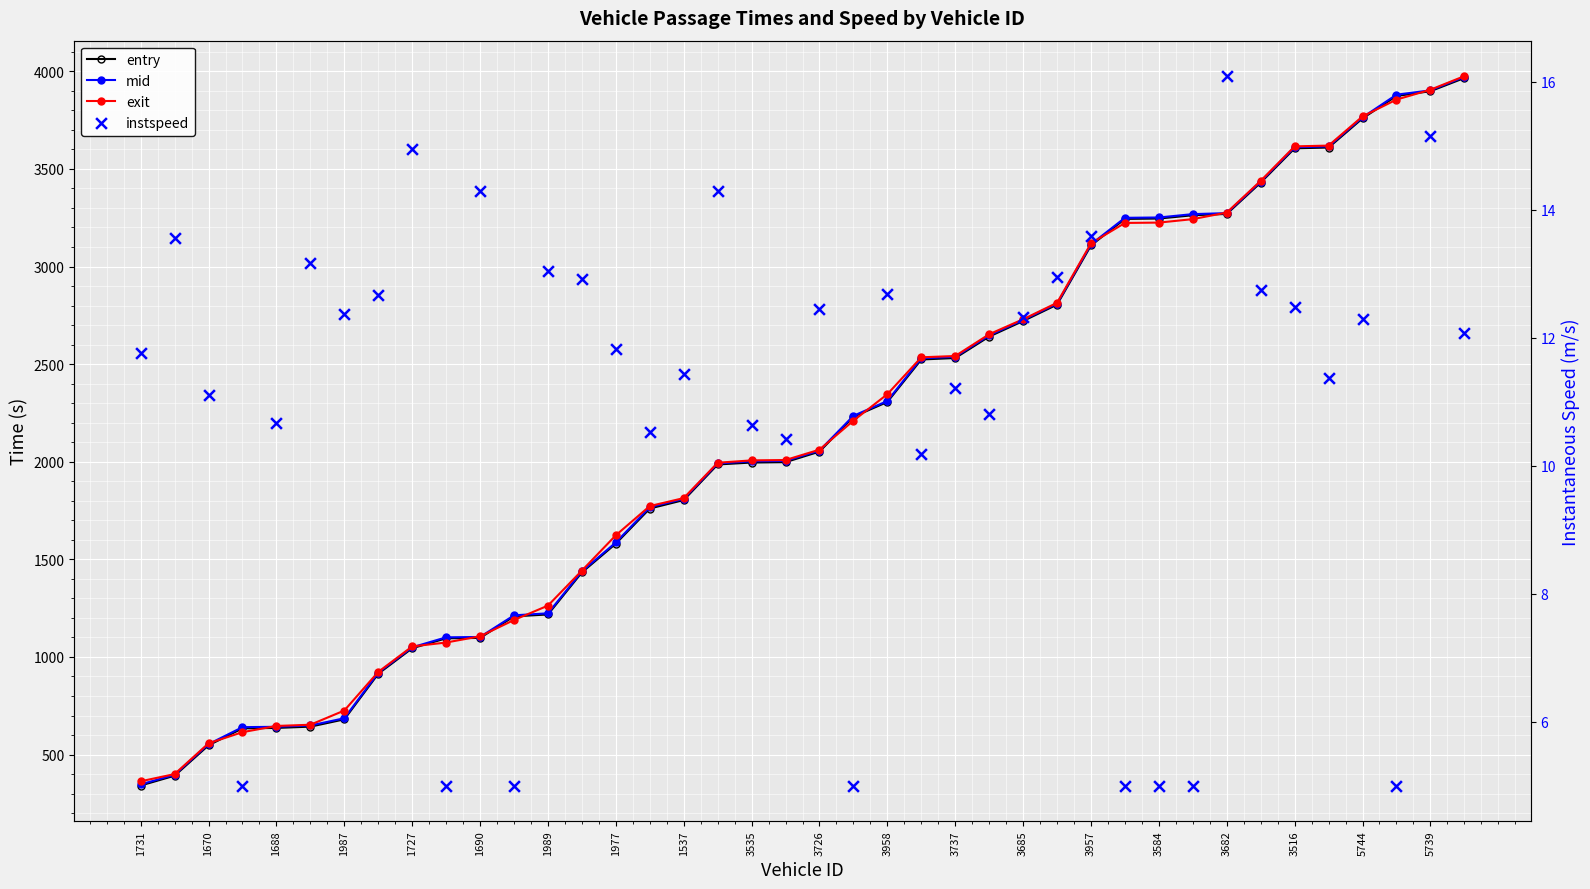

Is the value of entry at 21 greater than the value of instspeed at 31?

Yes